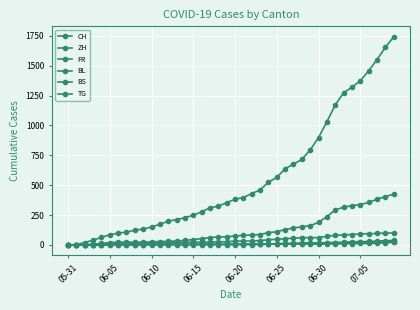

At which label does CH first exceed 382?

21